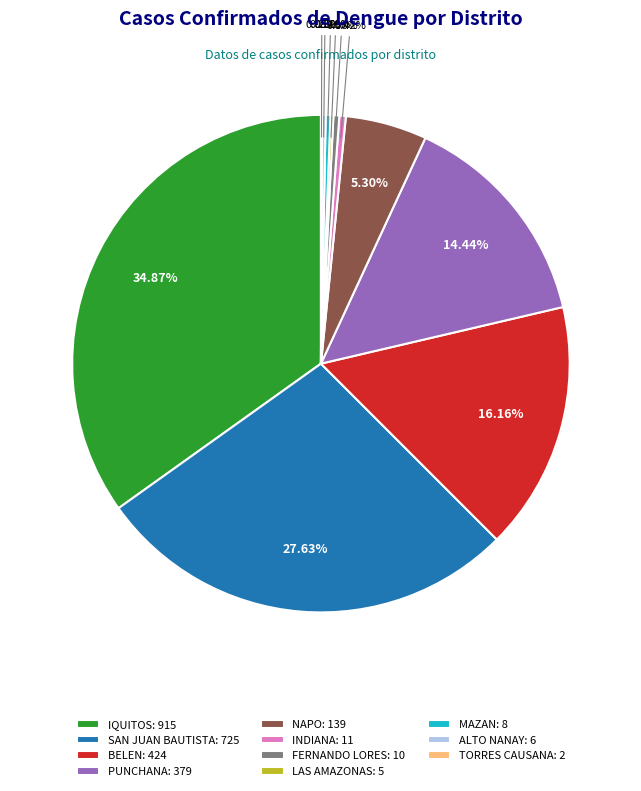

To the nearest percent, what percentage of the pie is SAN JUAN BAUTISTA?

28%